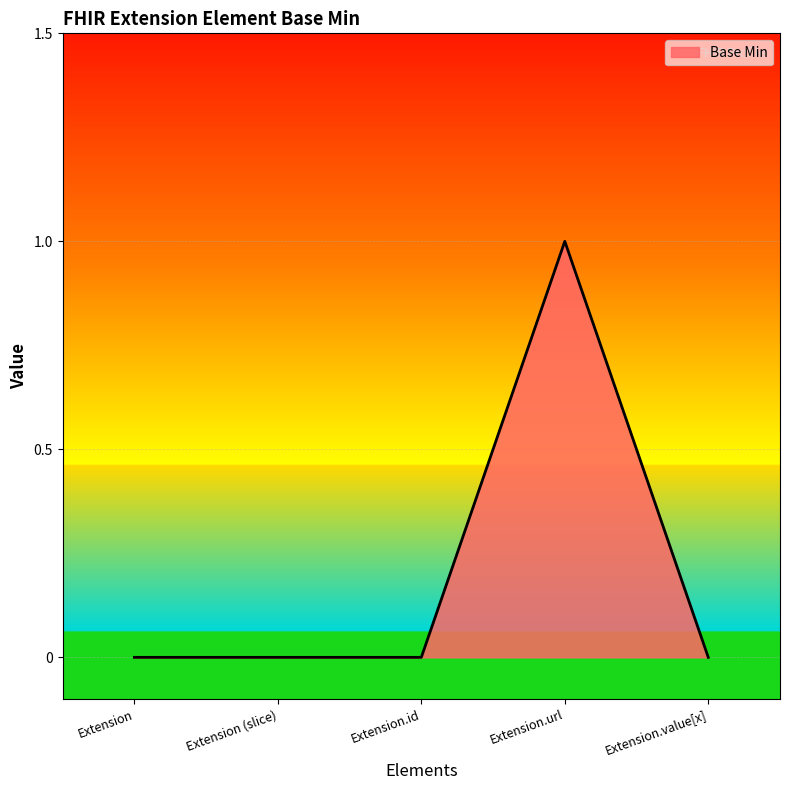

What is the change in value from Extension (slice) to Extension.url?

+1